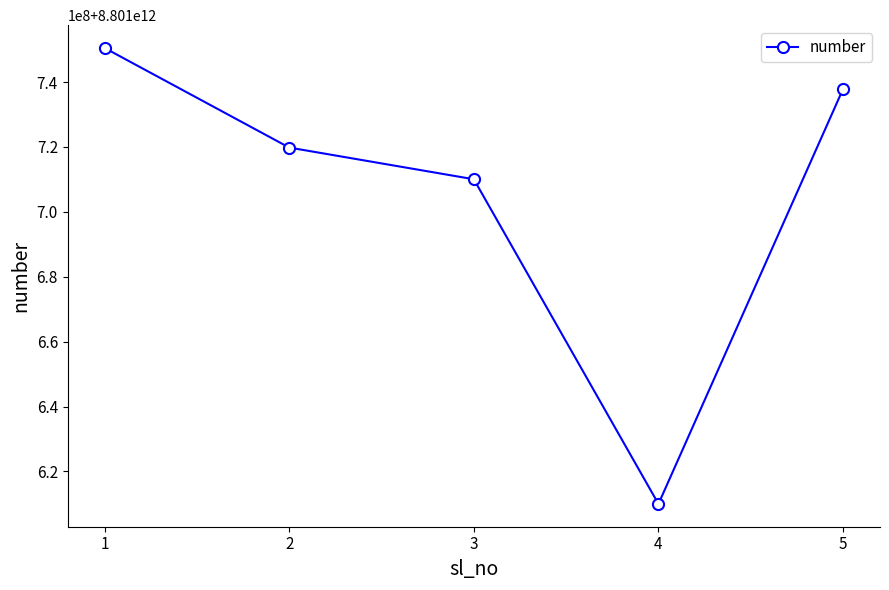

Where is the first local minimum?

4